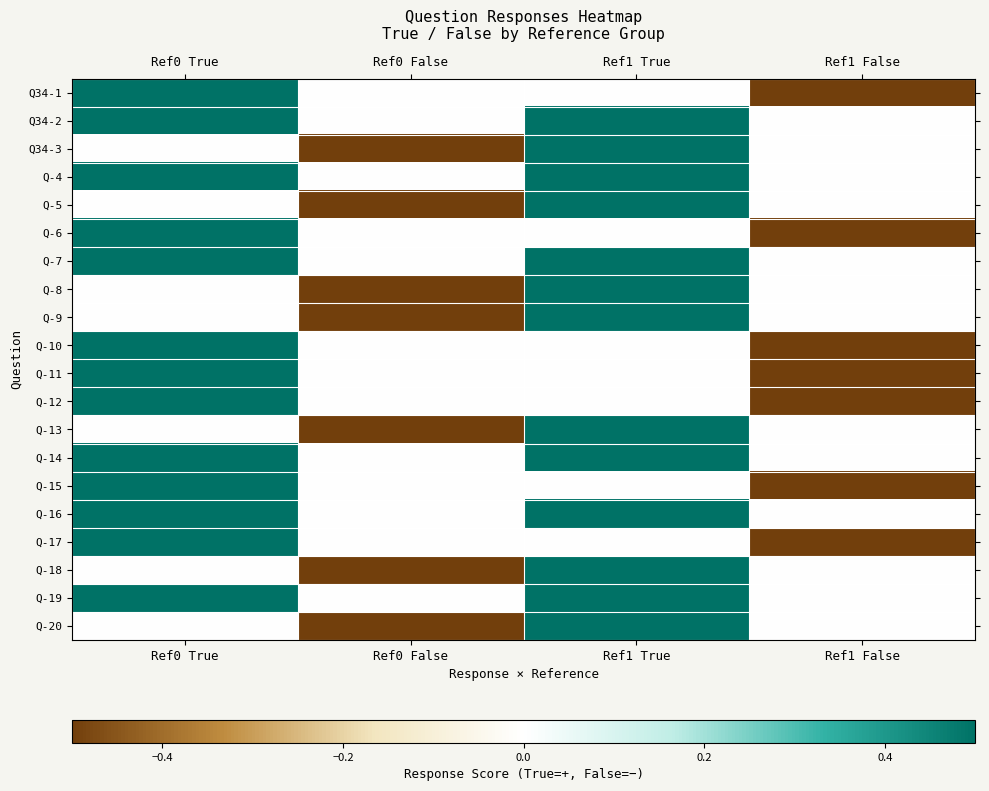

What is the total value across all series at Ref1 True?

6.5